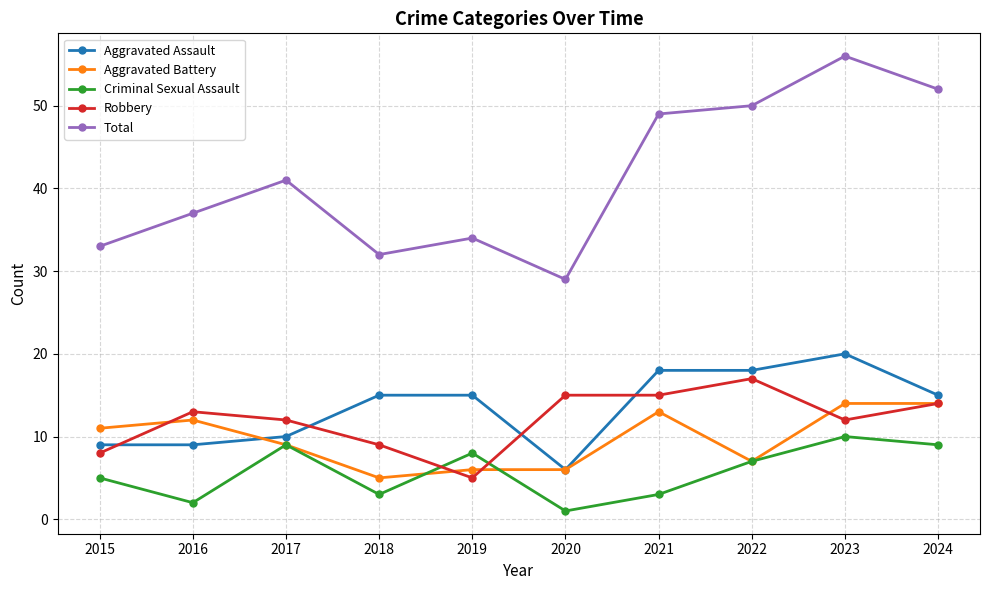

True or false: Criminal Sexual Assault has a value of 2 at 2016.

True